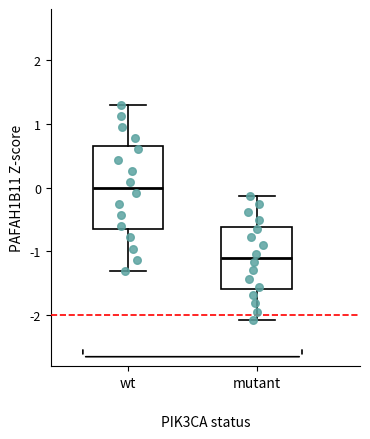

Reading left to right, transcribe this box plot: for each box, give where its median line is, the range the box spans, and where its two whiskers end, as read against the y-axis. The values are not printed on the chart, so give them approximately, as read against the axis.

wt: median 0.0, box -0.7 to 0.7, whiskers -1.3 to 1.3
mutant: median -1.1, box -1.6 to -0.6, whiskers -2.1 to -0.1